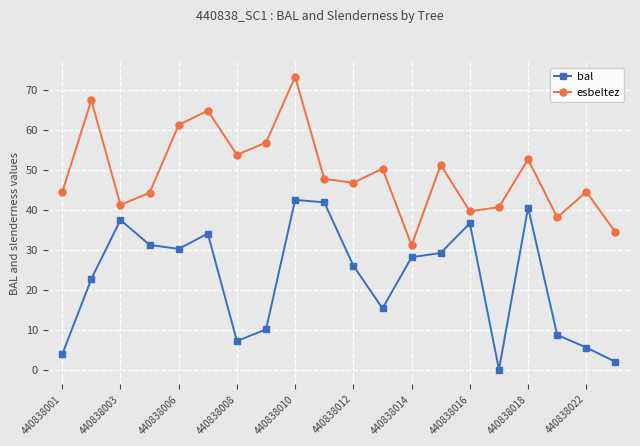

List the series in order of their peak value, highest first.

esbeltez, bal